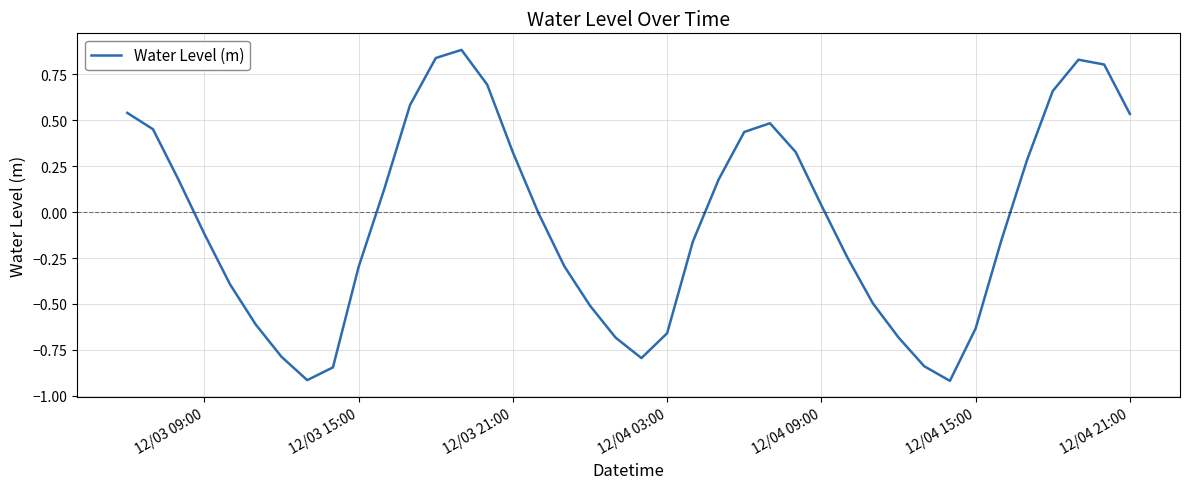

Is this an area chart (filled region under the line)?

No